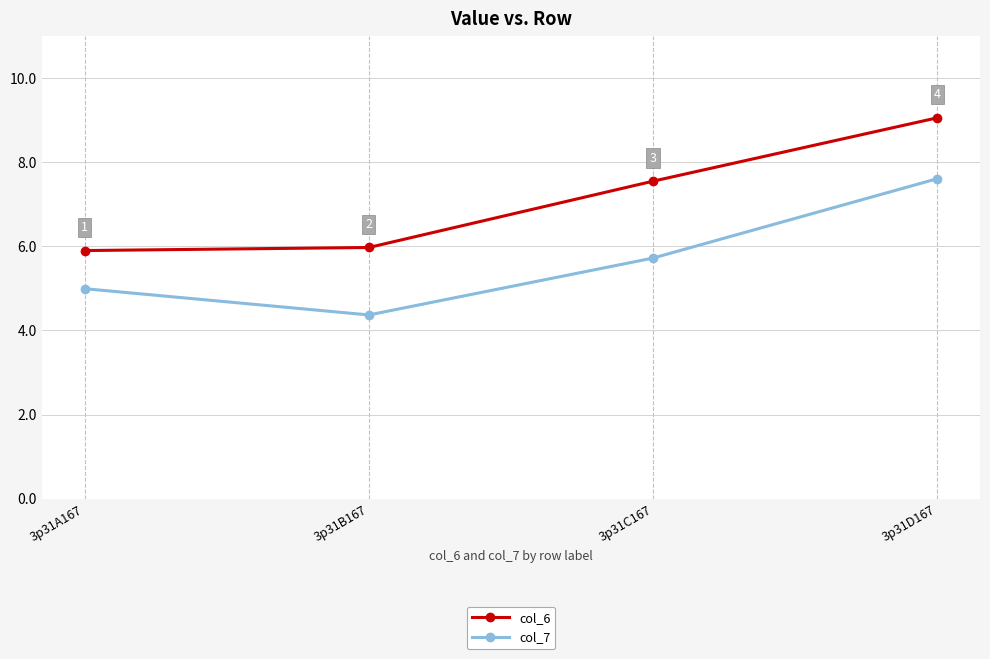

What is the label of the 3rd point from the left?

3p31C167